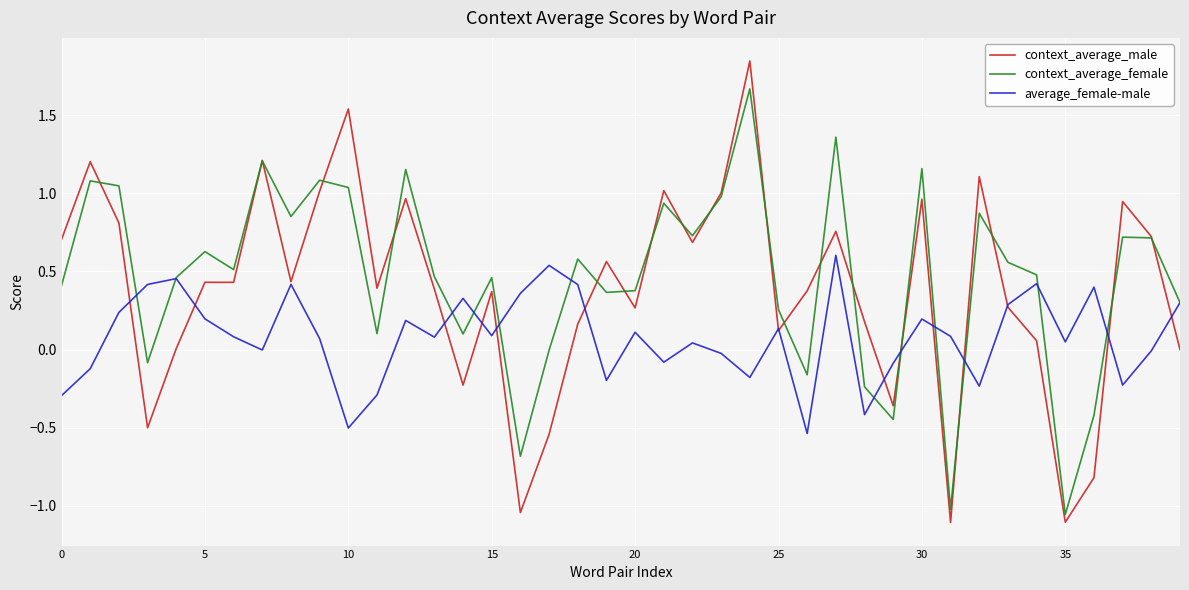

Which series has the largest range (max minus min)?

context_average_male